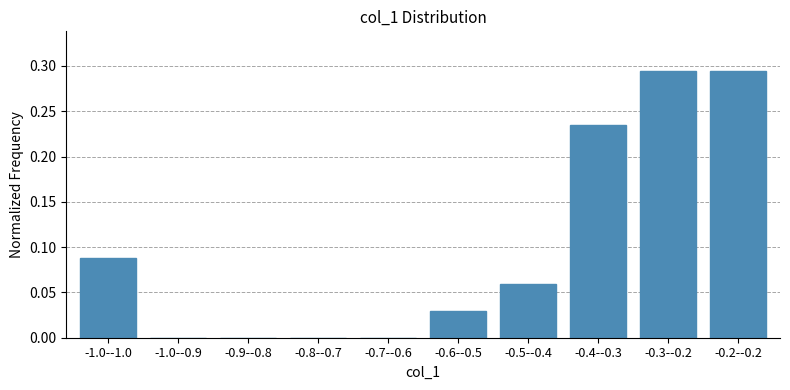

The chart shows a value of -0.1 at -1.0--0.9. True or false?

False